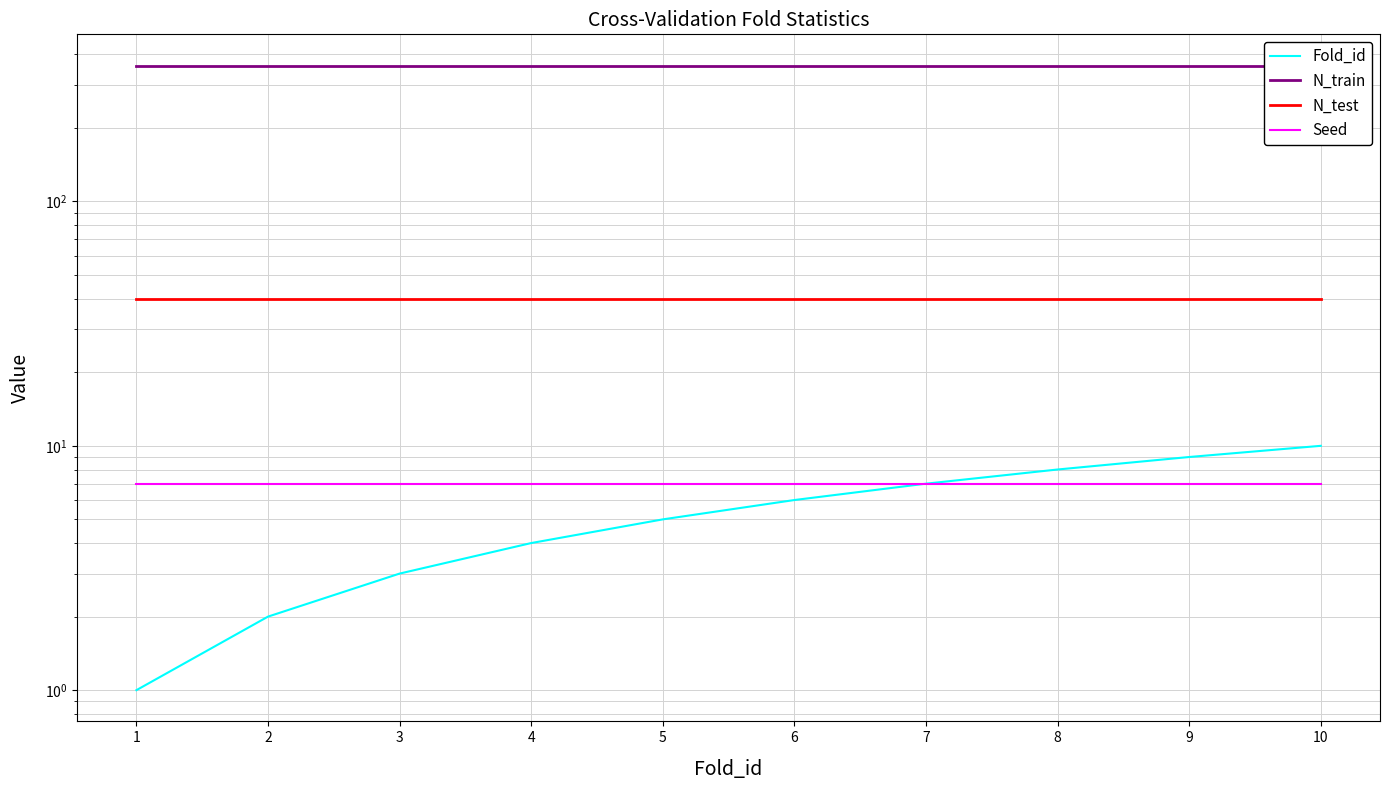

Which has a higher value, 3 or 8?

8